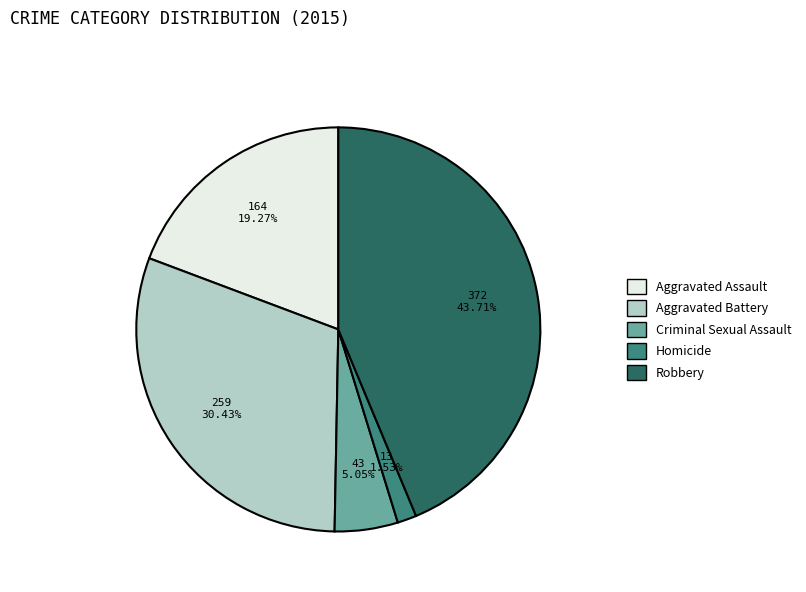

Which has a higher value, Homicide or Criminal Sexual Assault?

Criminal Sexual Assault